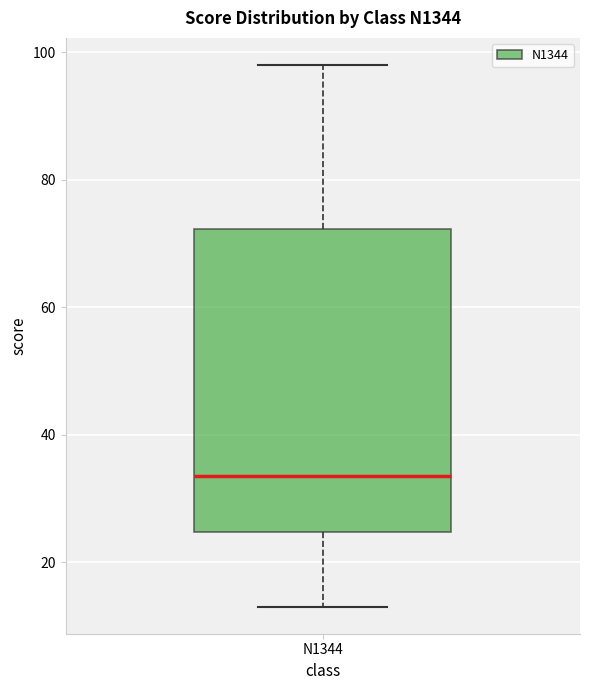

Where does the upper whisker of the box for N1344 end on the y-axis? The values are not printed on the chart, so give them approximately, as read against the axis.

98